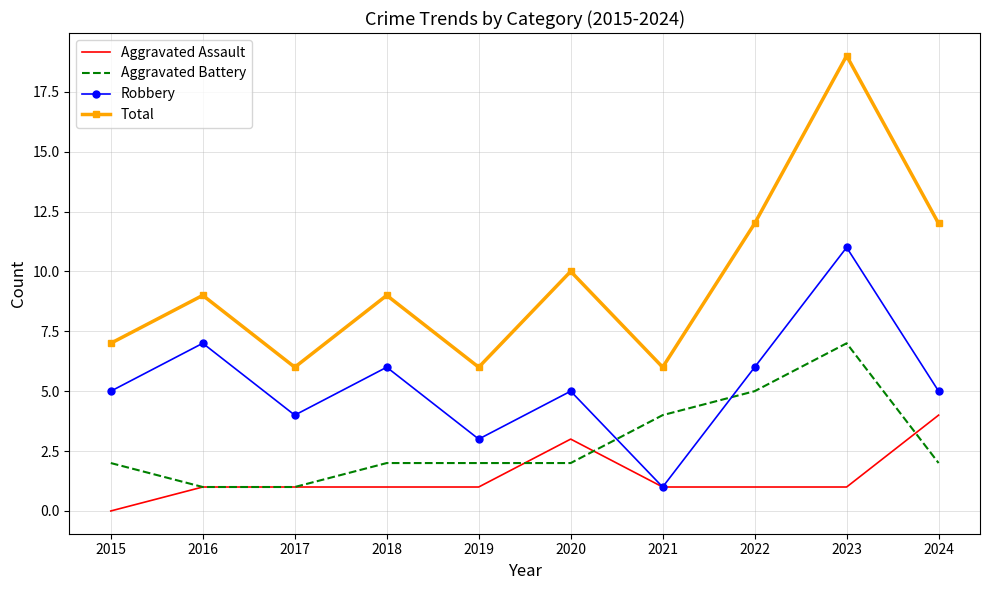

Is the value of Aggravated Battery at 2017 greater than the value of Aggravated Assault at 2015?

Yes